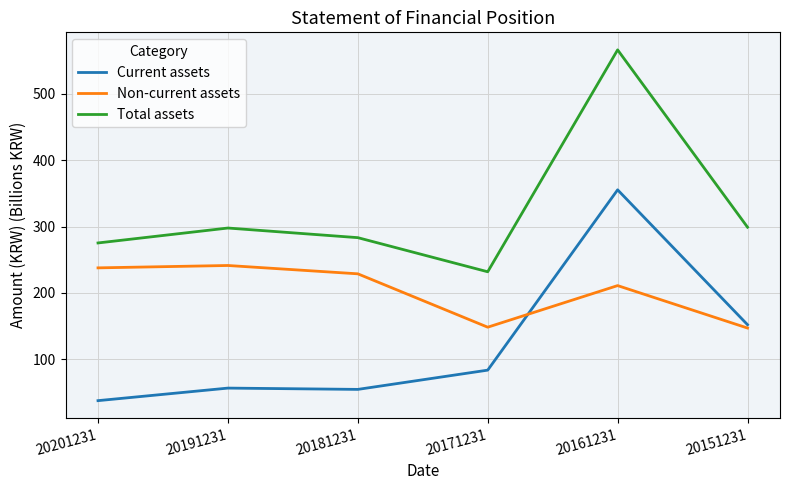

At which category is the sum across all series the highest?

20161231